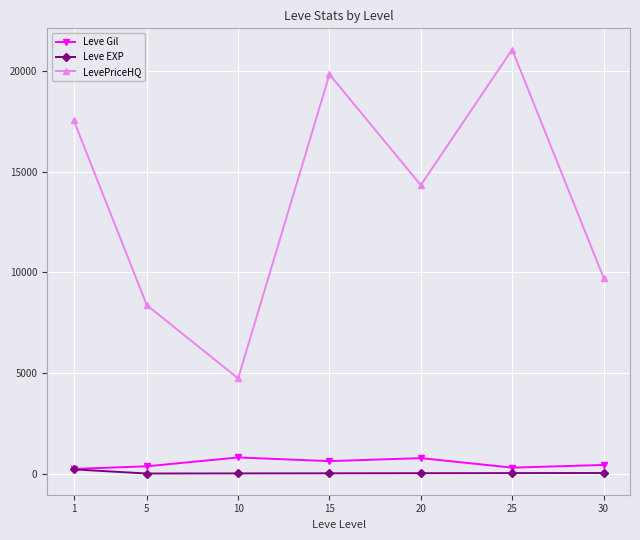

What is the difference between the highest and lowest values at 25?

21058.0